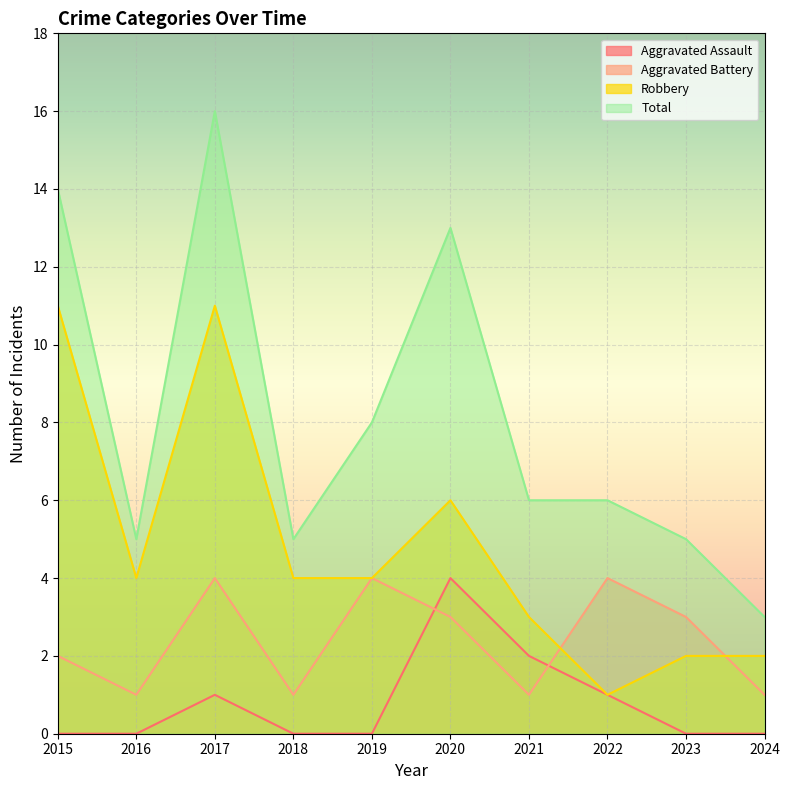

What are all the series names shown in the legend?

Aggravated Assault, Aggravated Battery, Robbery, Total